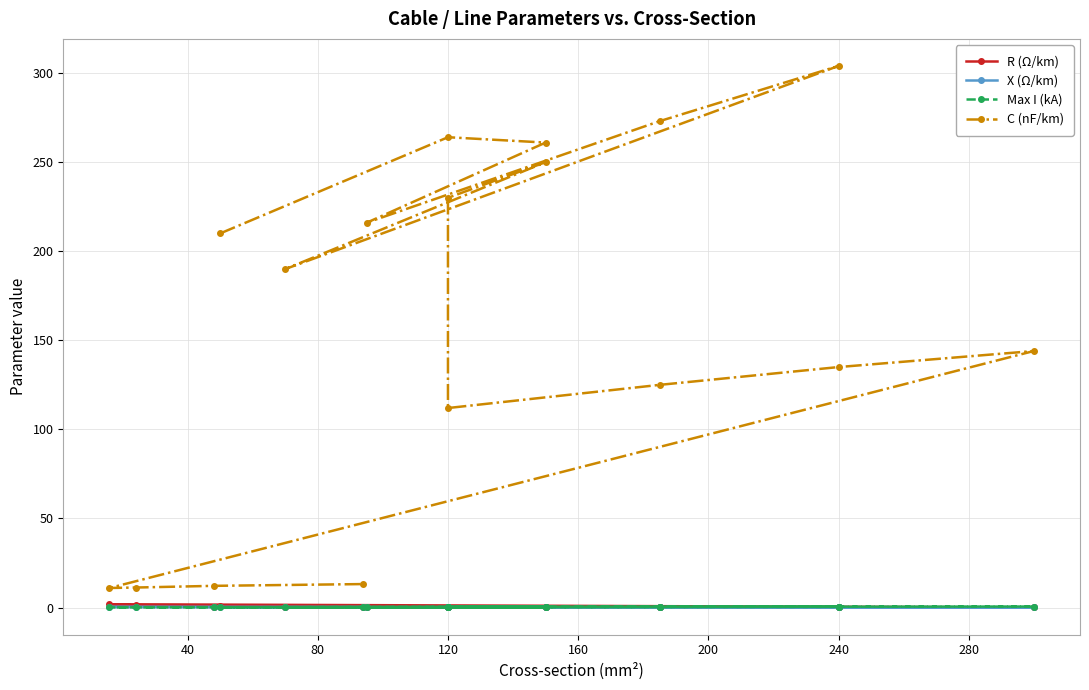

What is the sum of all C (nF/km) values?

2761.7